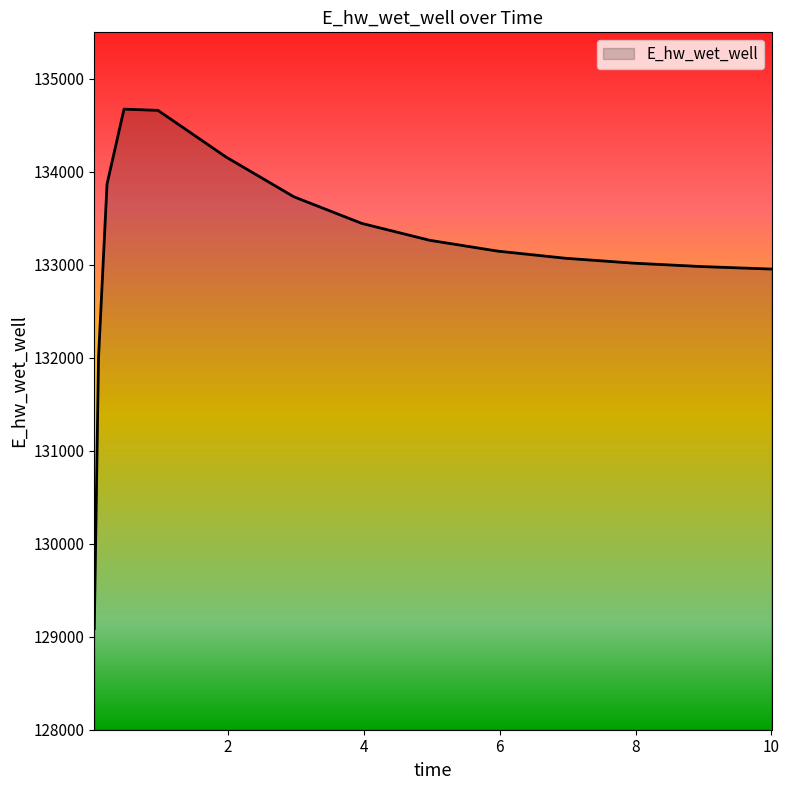

What is the difference between the maximum and minimum values?

5586.5